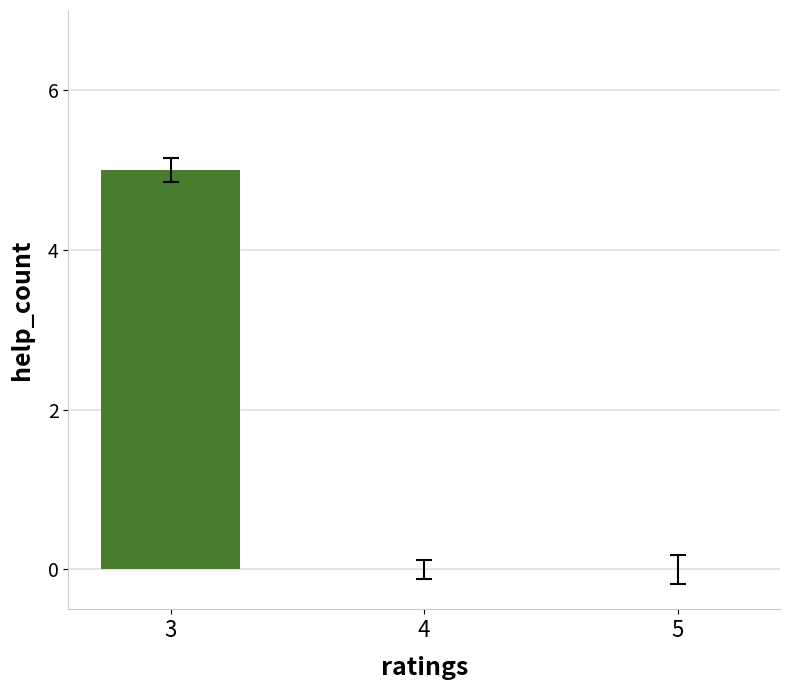

The value at 5 is 3. True or false?

False